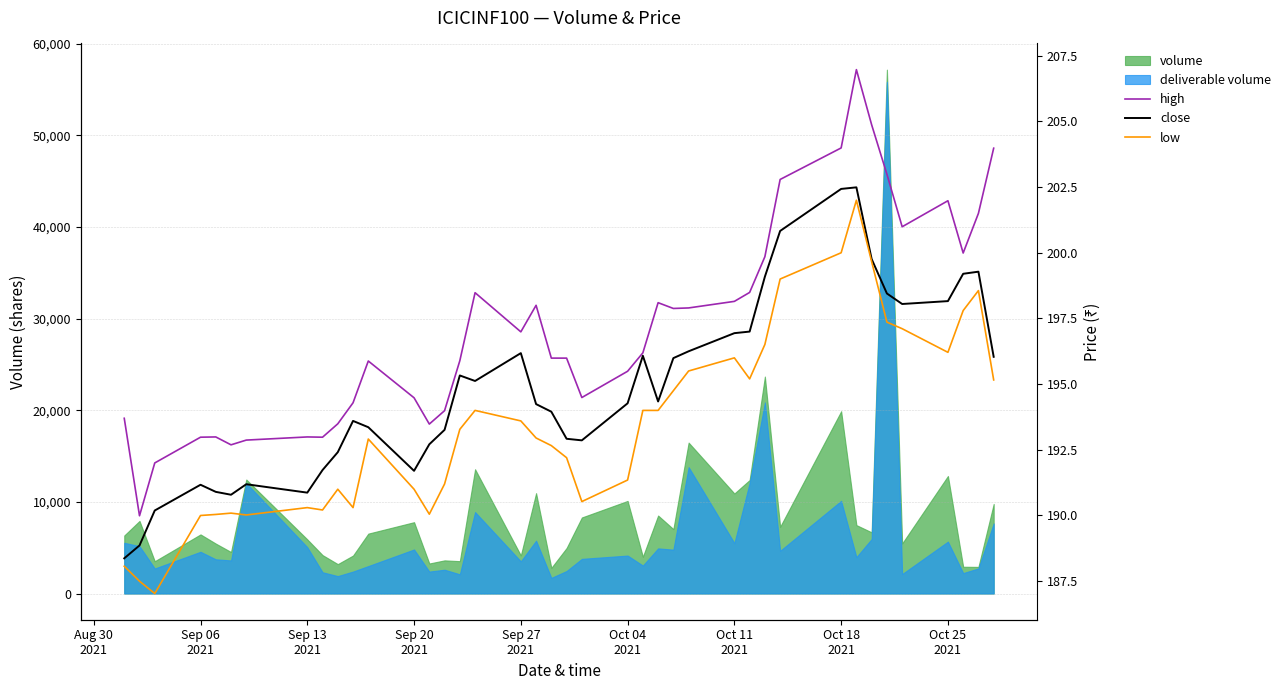

How many lines are shown in the chart?

3